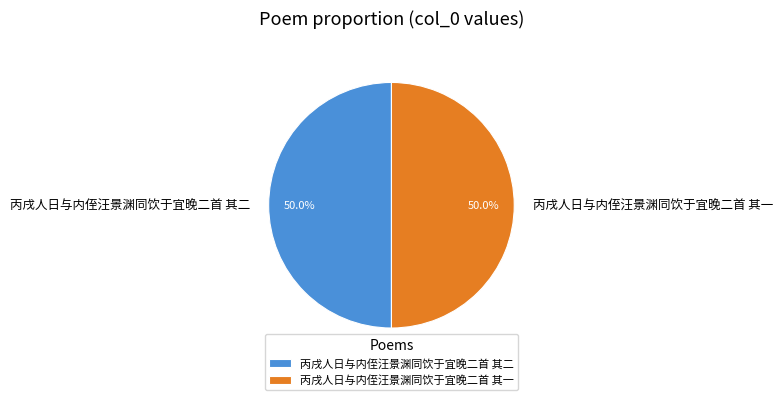

To the nearest percent, what percentage of the pie is 丙戌人日与内侄汪景渊同饮于宜晚二首 其一?

50%